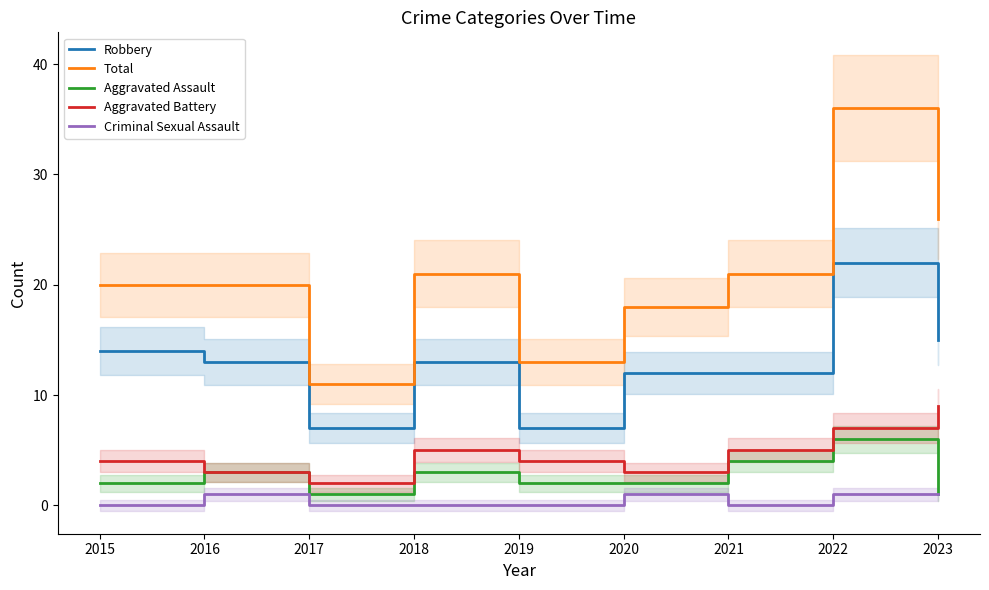

Which category has the highest value in the Robbery series?

2022